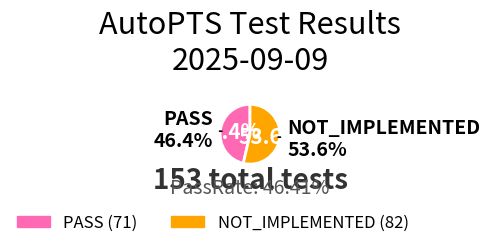

How much of the chart is everything except NOT_IMPLEMENTED?

46.4%